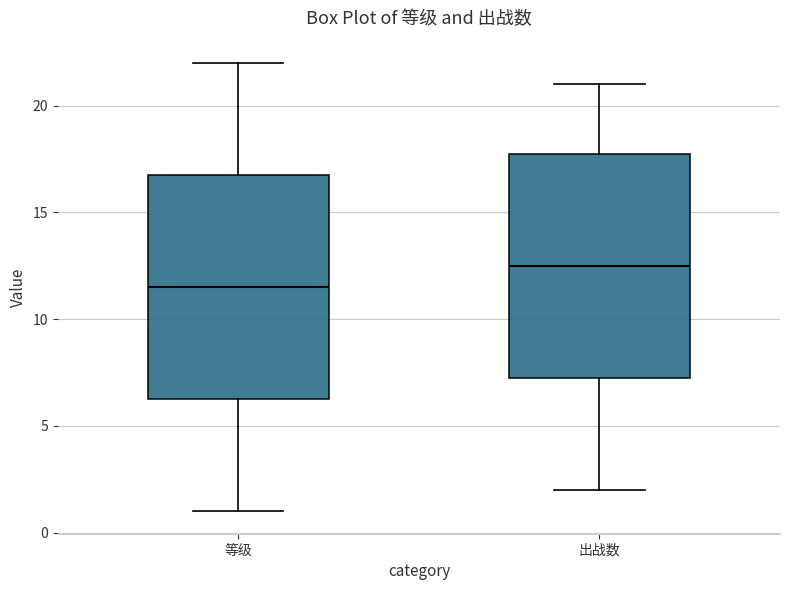

Reading left to right, read every box against the y-axis: the position of its median line, the range the box covers, and the ends of its whiskers. The values are not printed on the chart, so give them approximately, as read against the axis.

等级: median 11.5, box 6.5 to 17.0, whiskers 1.0 to 22.0
出战数: median 12.5, box 7.5 to 18.0, whiskers 2.0 to 21.0